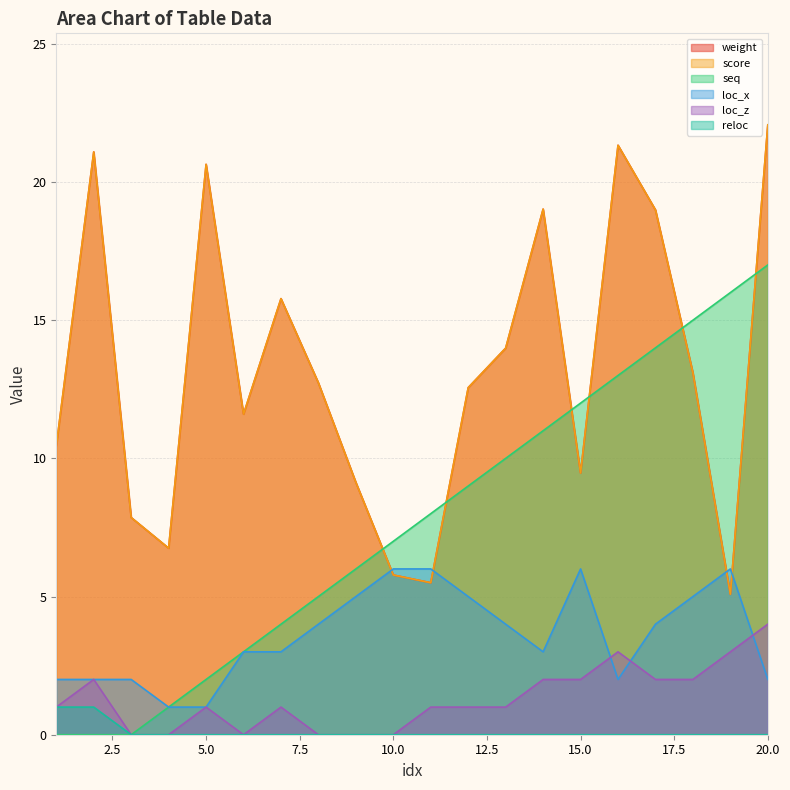

How many series are shown in this chart?

6